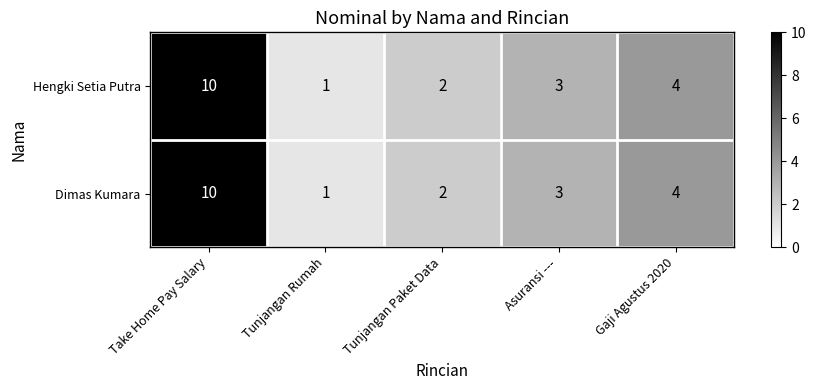

Reading right to left, transcribe all the data shown in this chart.

Hengki Setia Putra: 4	3	2	1	10
Dimas Kumara: 4	3	2	1	10